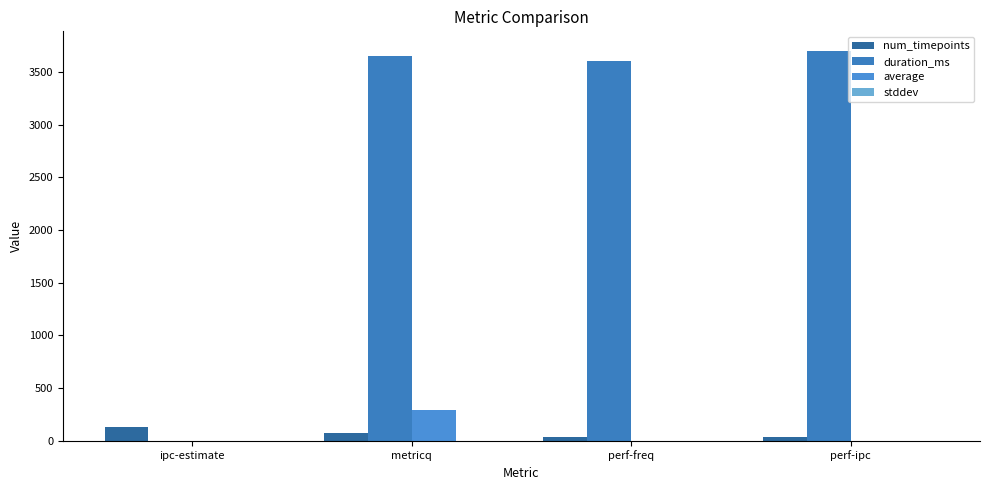

Reading left to right, list all the values displayed in this chart.

num_timepoints: ipc-estimate=128.0	metricq=74.0	perf-freq=37.0	perf-ipc=38.0
duration_ms: ipc-estimate=0.0	metricq=3656.0	perf-freq=3602.0	perf-ipc=3702.0
average: ipc-estimate=1.8	metricq=288.8	perf-freq=2.2	perf-ipc=2.0
stddev: ipc-estimate=0.0	metricq=0.2	perf-freq=0.0	perf-ipc=0.0